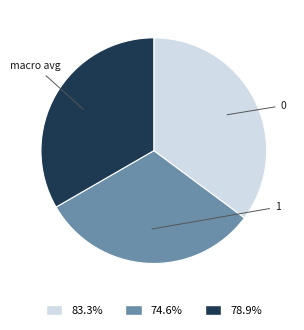

Count the number of slices in the pie.

3